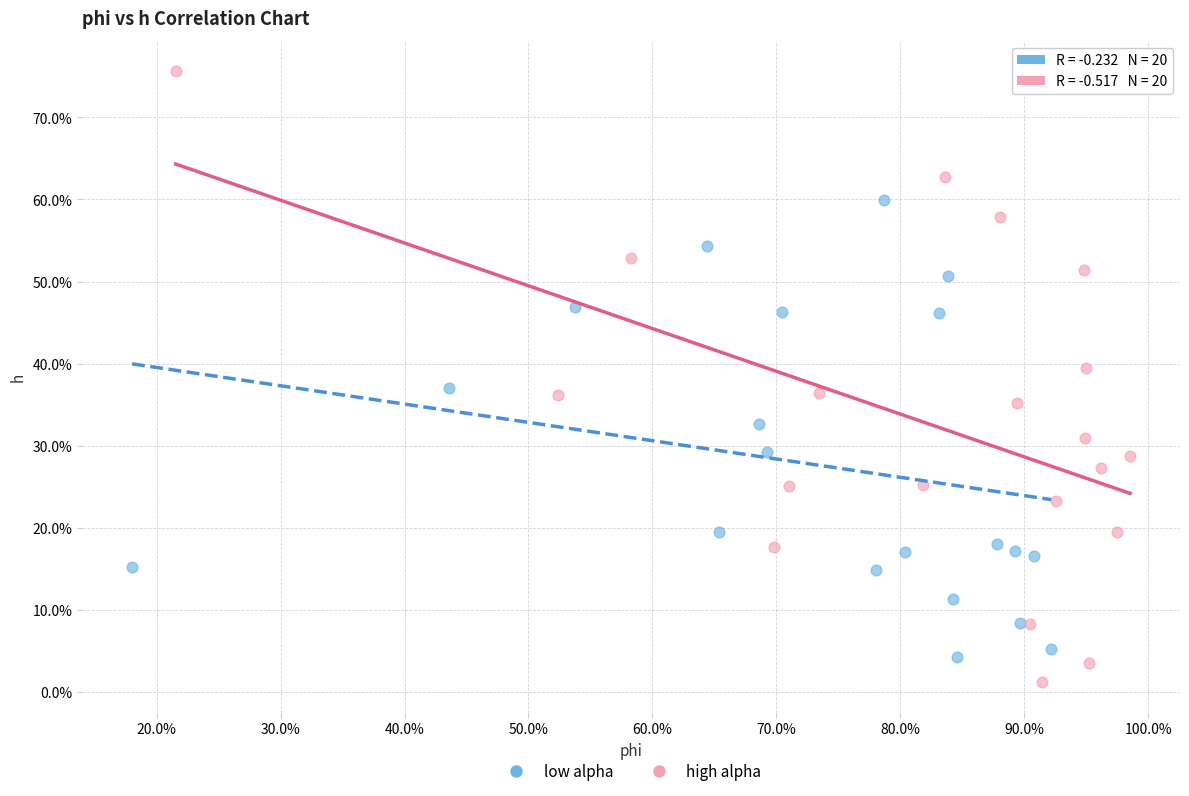

What are all the series names shown in the legend?

low alpha, high alpha